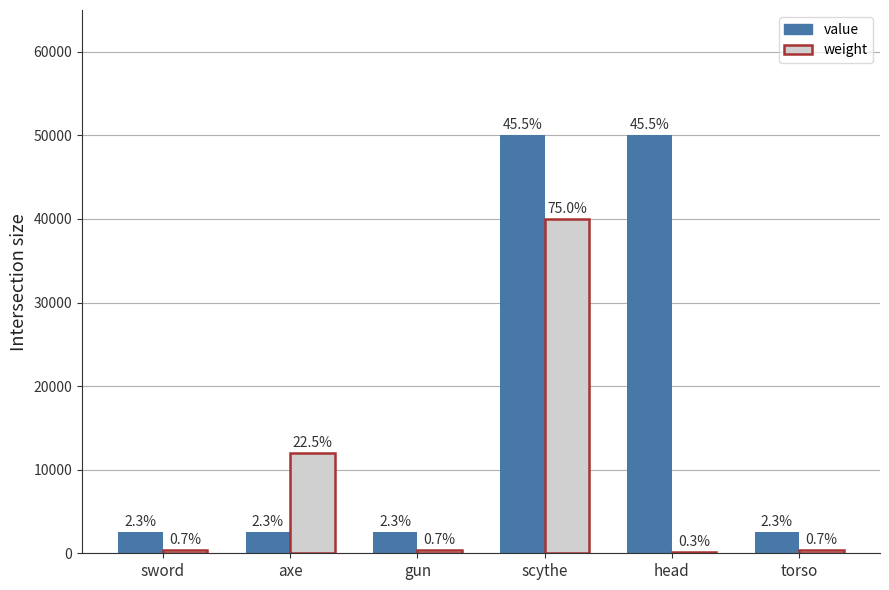

Are the bars horizontal?

No